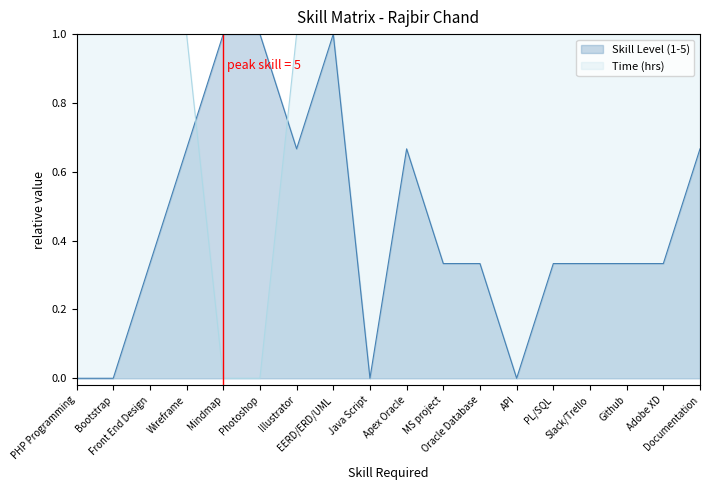

What is the average value of the Time (hrs) series?

0.9